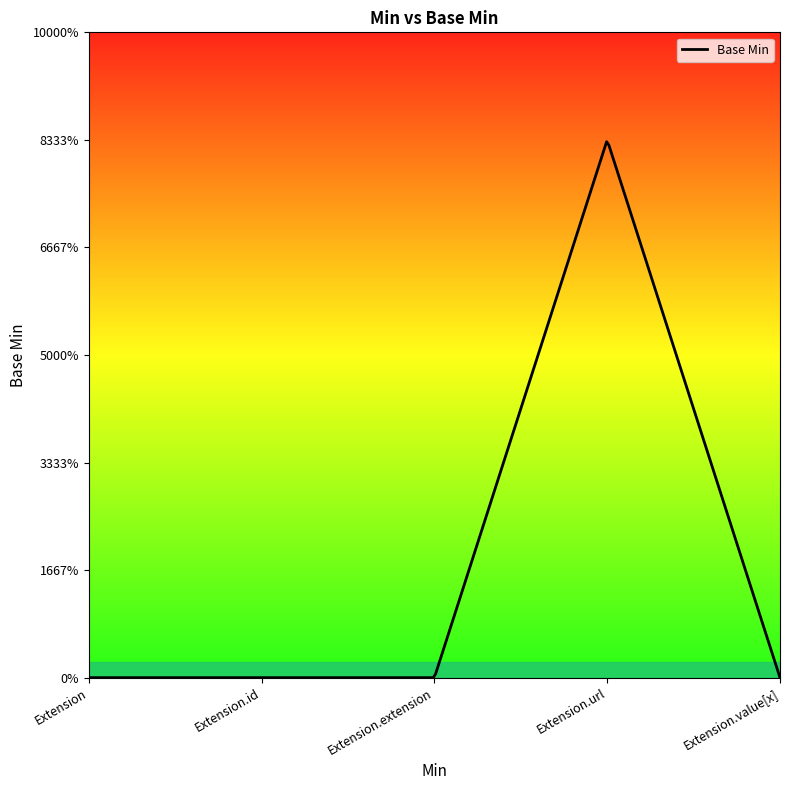

Rank the categories by value from highest to lowest.

Extension.url, Extension, Extension.id, Extension.extension, Extension.value[x]